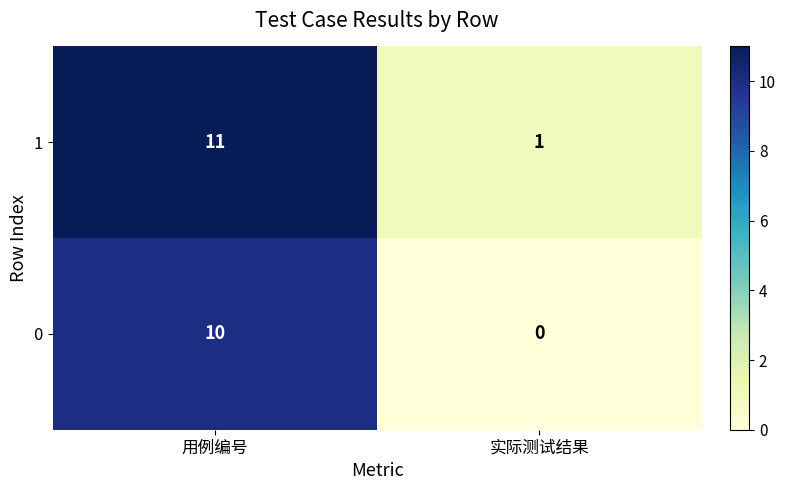

The value of 0 at 实际测试结果 is -5. True or false?

False